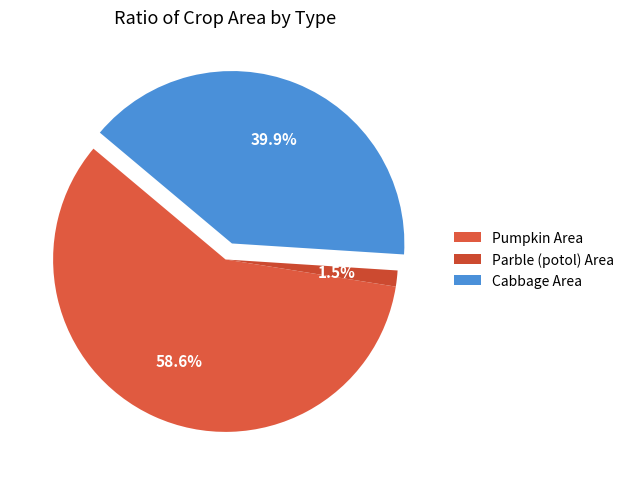

What is the smallest slice in the pie chart?

Parble (potol) Area